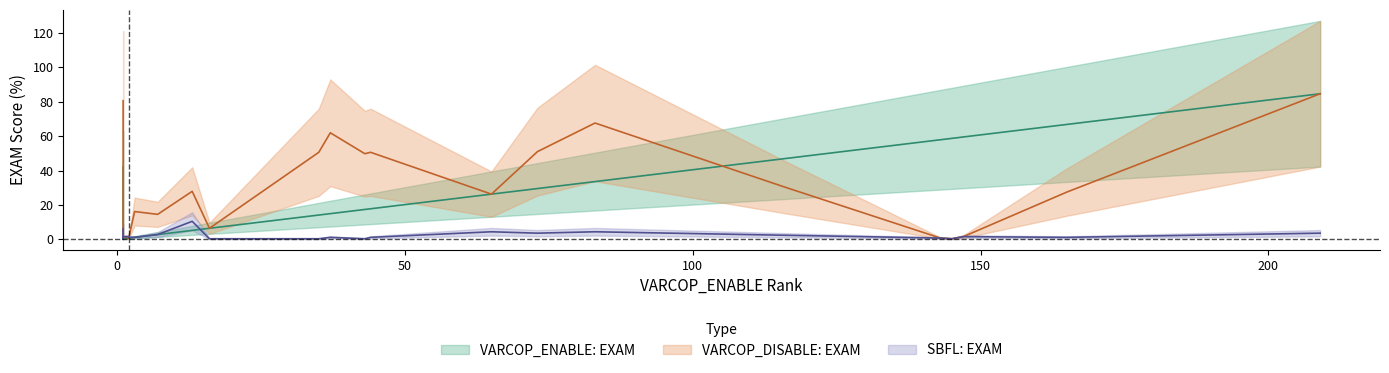

What is the total value across all series at 7?

20.2